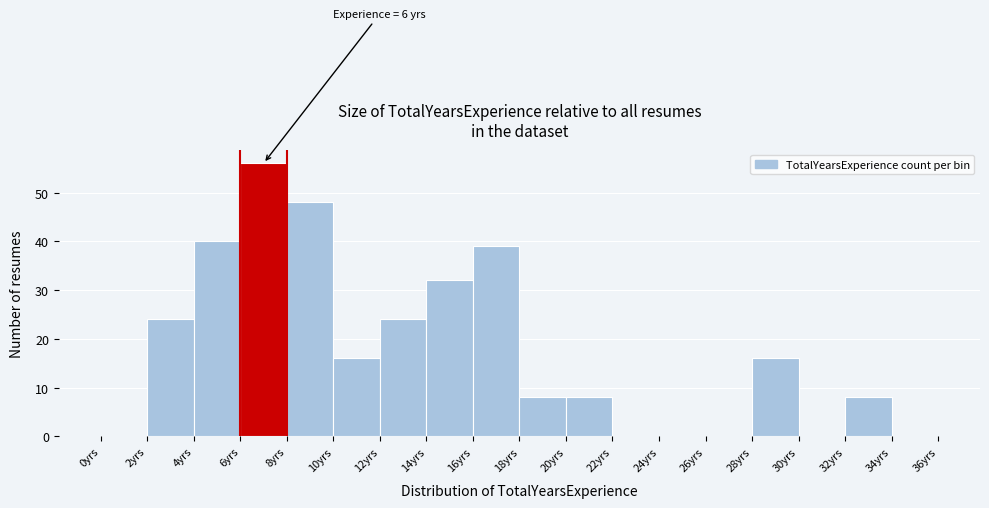

Which range on the x-axis has the tallest bar?

6 to 8